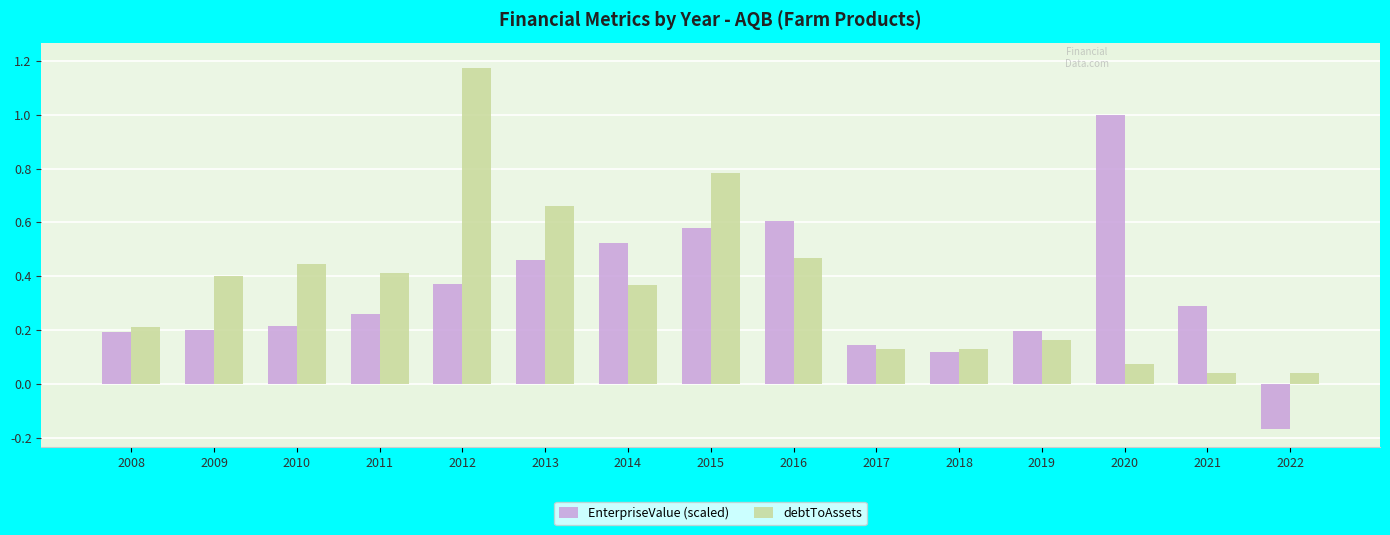

What is the total value across all series at 2016?

1.1